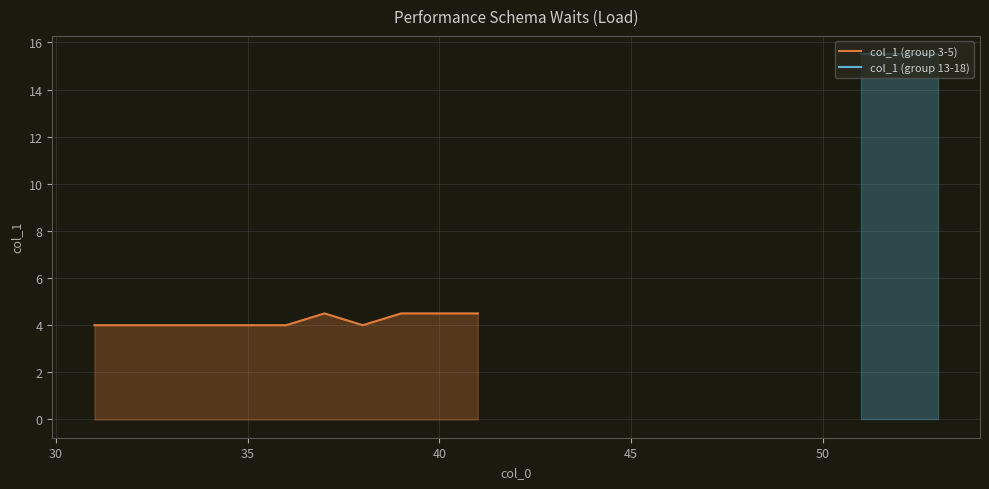

True or false: col_1 (group 13-18) has more than 0 interior local peaks.

False